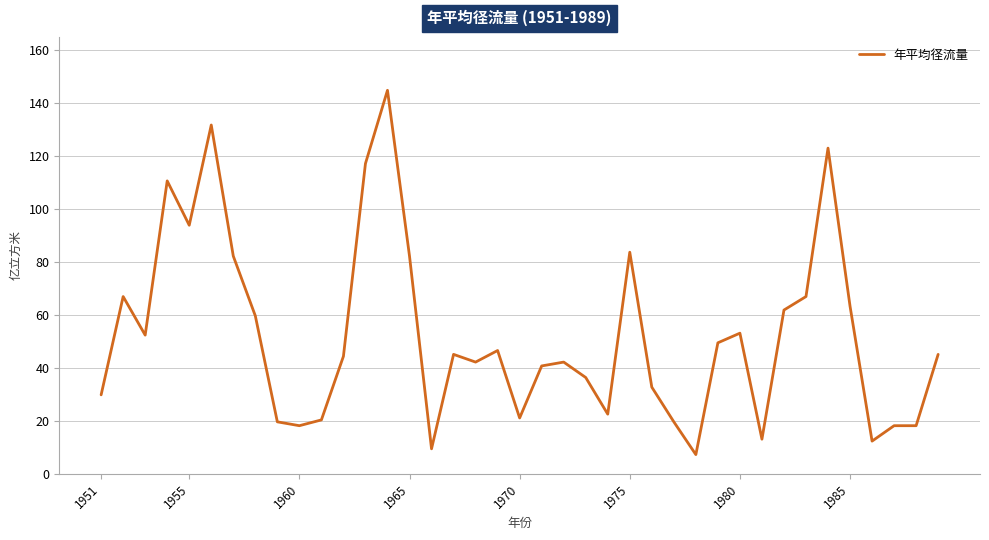

Does the chart display data point markers on the line(s)?

No